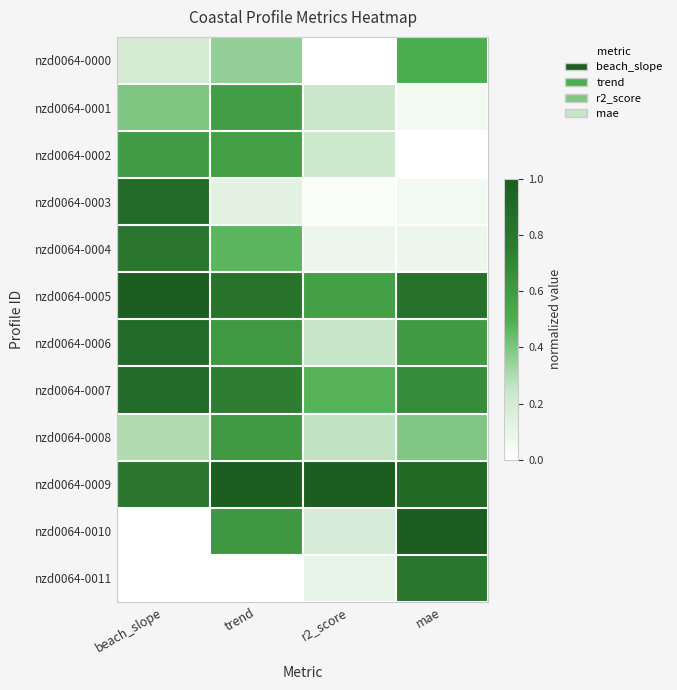

Reading left to right, list all the values displayed in this chart.

nzd0064-0000: beach_slope=0.2	trend=0.4	r2_score=0.0	mae=0.5
nzd0064-0001: beach_slope=0.4	trend=0.6	r2_score=0.2	mae=0.1
nzd0064-0002: beach_slope=0.6	trend=0.6	r2_score=0.2	mae=0.0
nzd0064-0003: beach_slope=0.9	trend=0.1	r2_score=0.0	mae=0.1
nzd0064-0004: beach_slope=0.8	trend=0.5	r2_score=0.1	mae=0.1
nzd0064-0005: beach_slope=1.0	trend=0.8	r2_score=0.6	mae=0.8
nzd0064-0006: beach_slope=0.9	trend=0.6	r2_score=0.3	mae=0.6
nzd0064-0007: beach_slope=0.9	trend=0.7	r2_score=0.5	mae=0.7
nzd0064-0008: beach_slope=0.3	trend=0.6	r2_score=0.3	mae=0.4
nzd0064-0009: beach_slope=0.8	trend=1.0	r2_score=1.0	mae=0.9
nzd0064-0010: beach_slope=0.0	trend=0.6	r2_score=0.2	mae=1.0
nzd0064-0011: beach_slope=0.0	trend=0.0	r2_score=0.1	mae=0.8